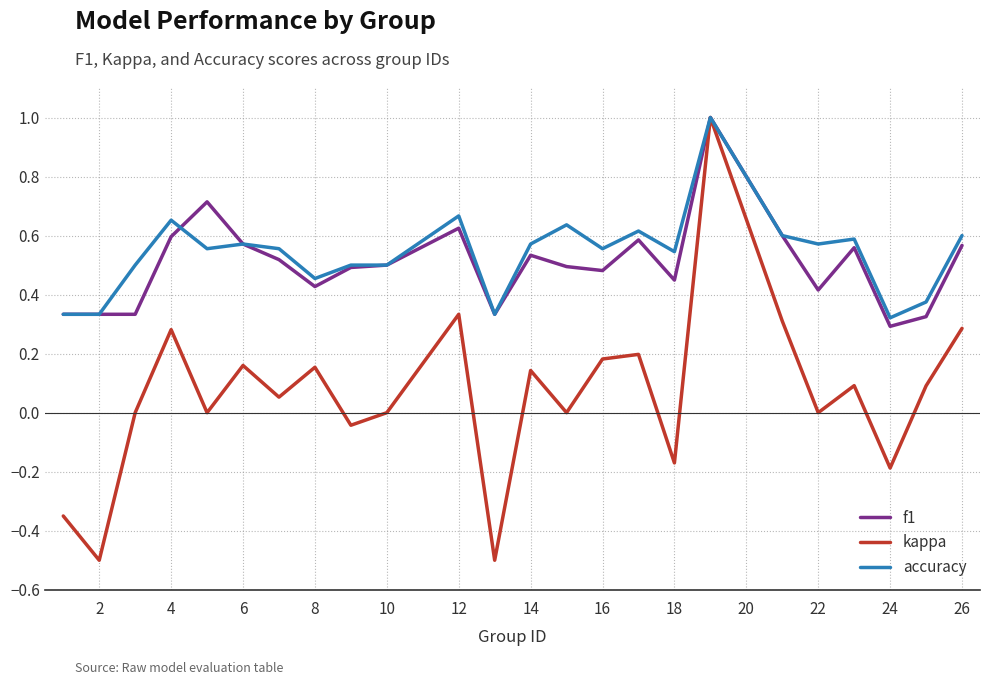

What is the maximum value for accuracy?

1.0